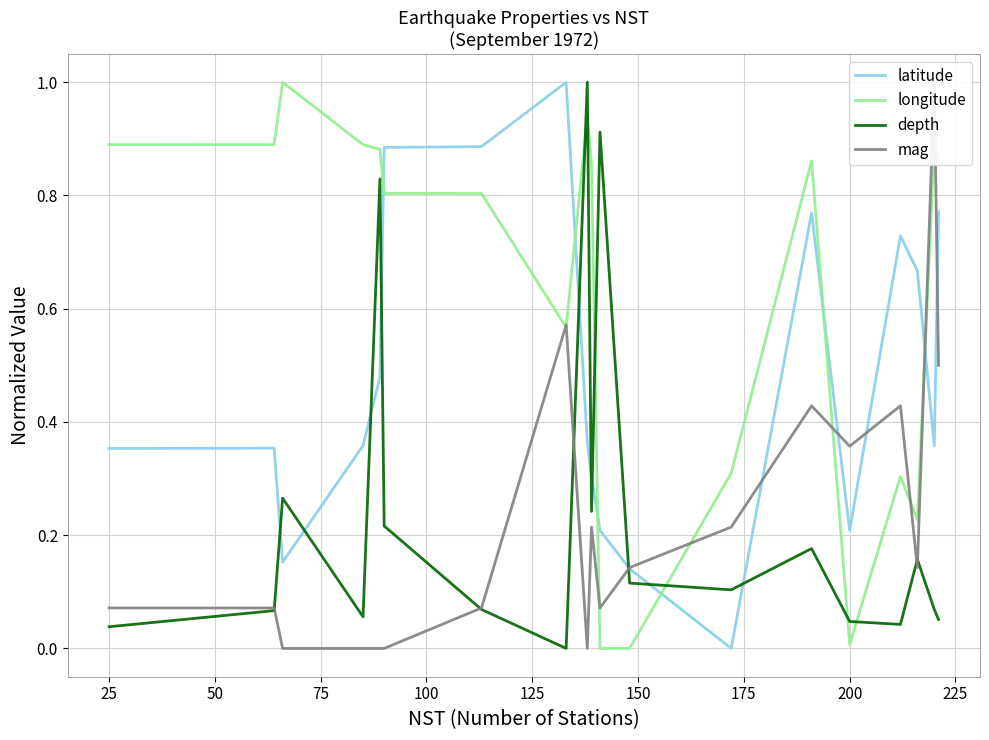

After their last crossing, which series has the higher values: depth or longitude?

longitude